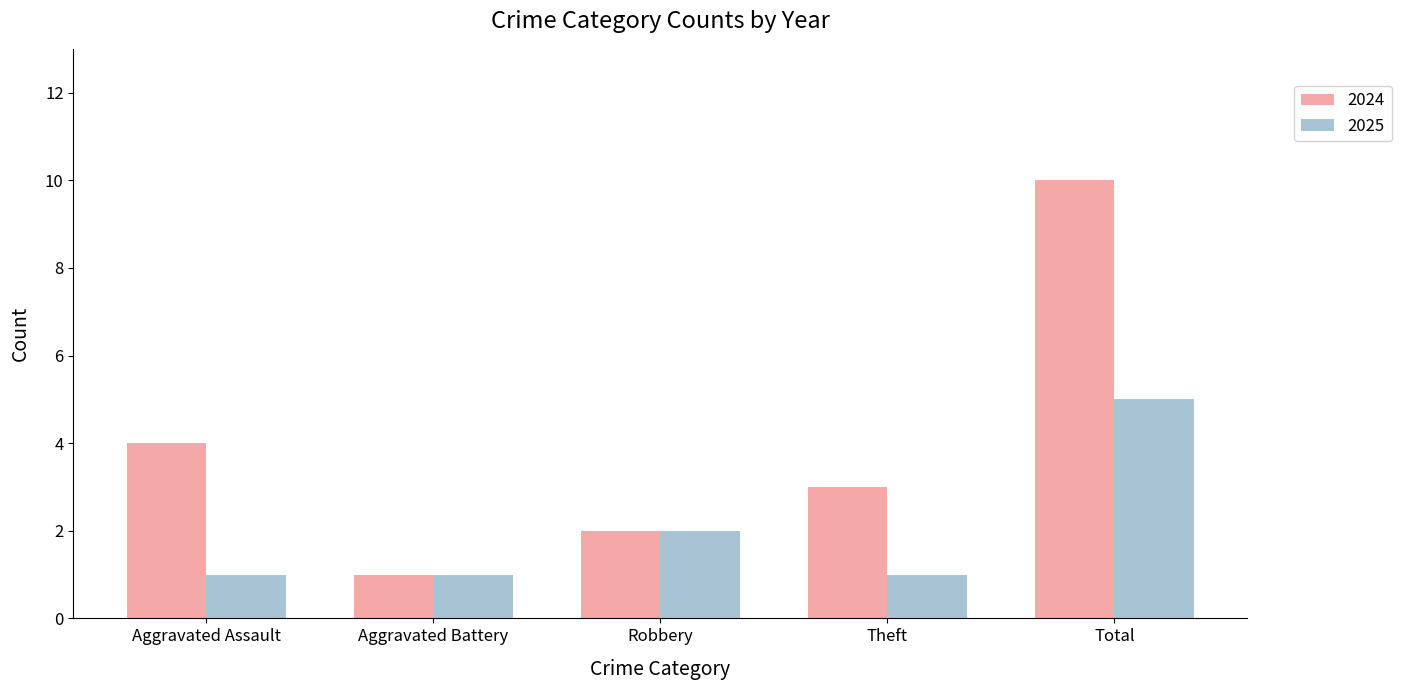

Is the value of 2025 at Robbery greater than the value of 2024 at Theft?

No